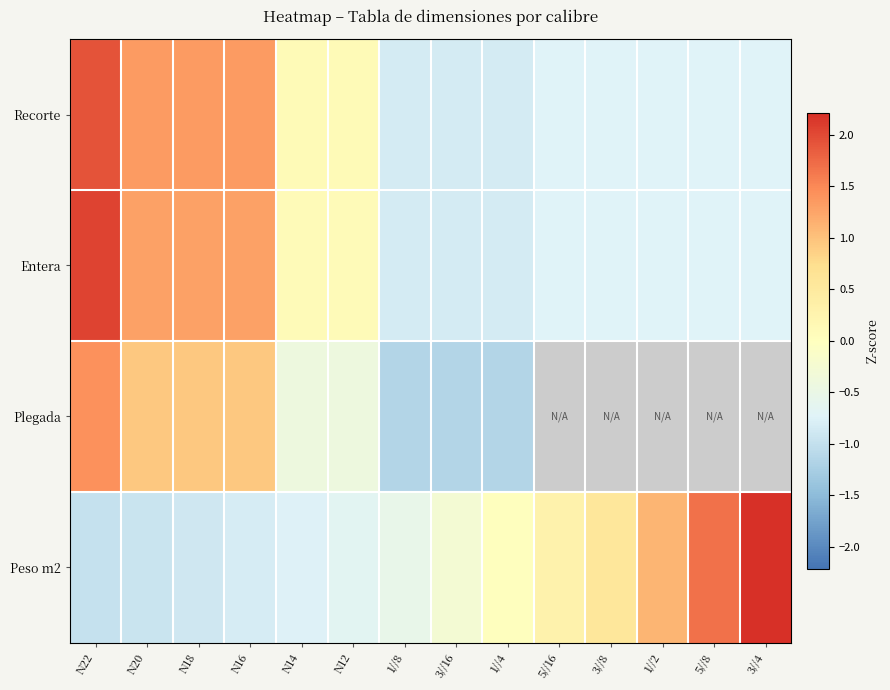

How many positive values does the Peso m2 series have?

6